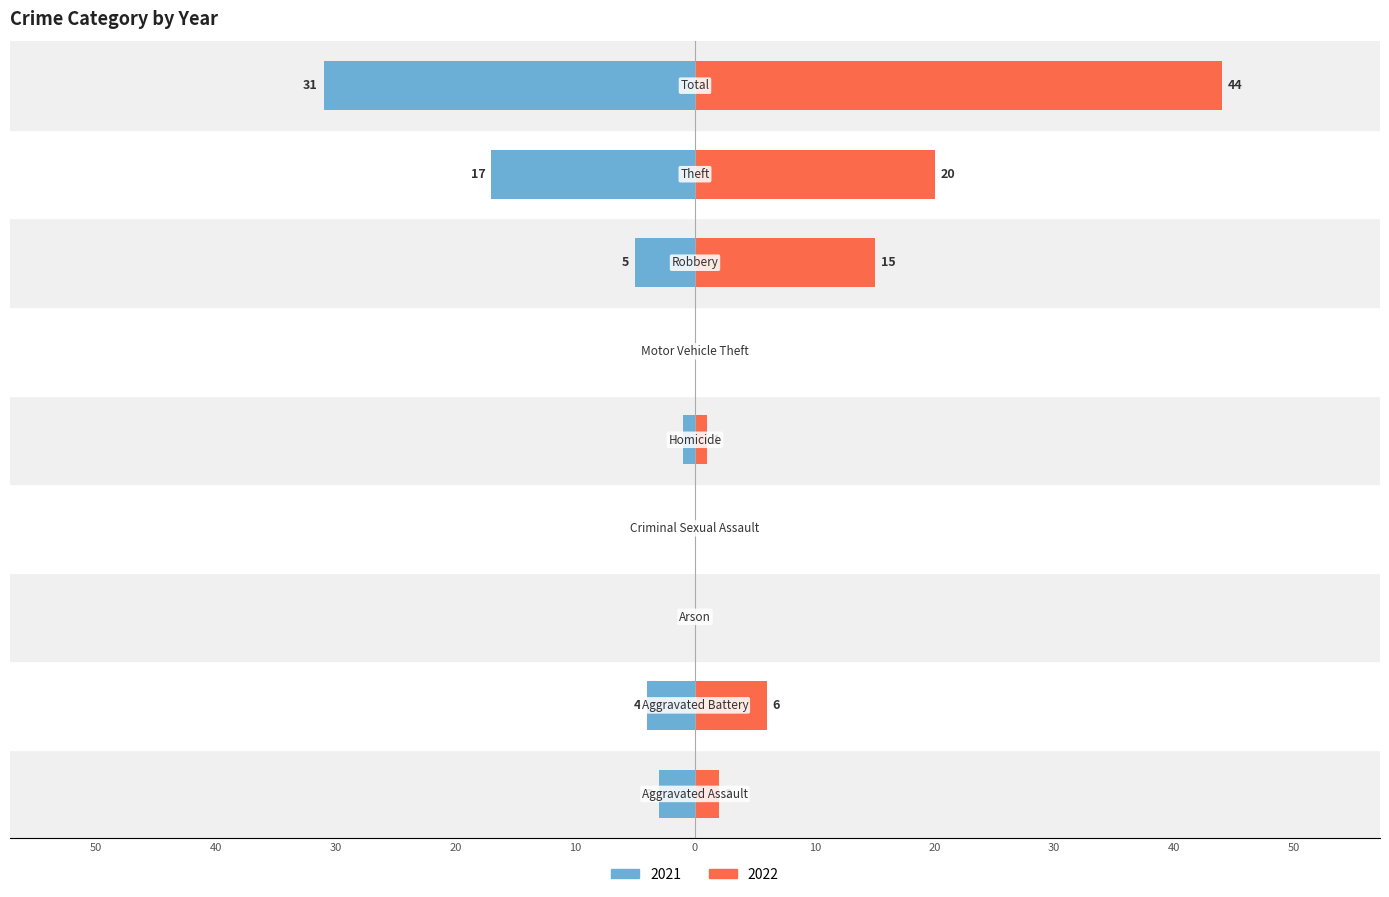

What is the maximum value for 2021?

31